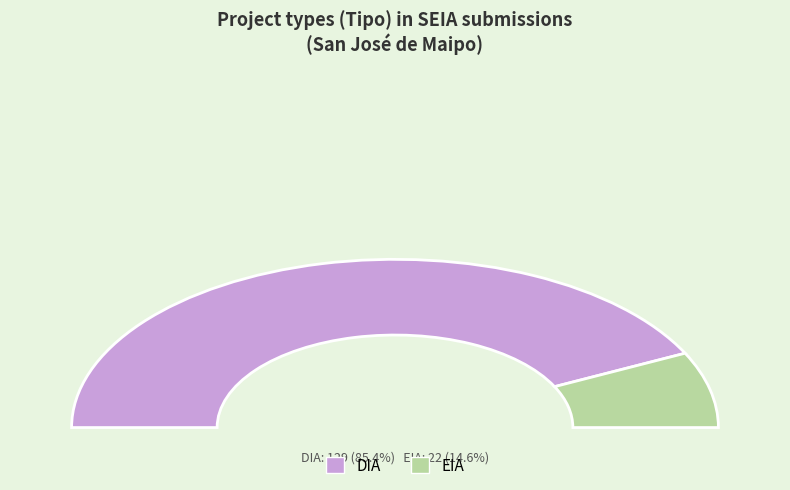

Rank the categories by value from lowest to highest.

EIA, DIA